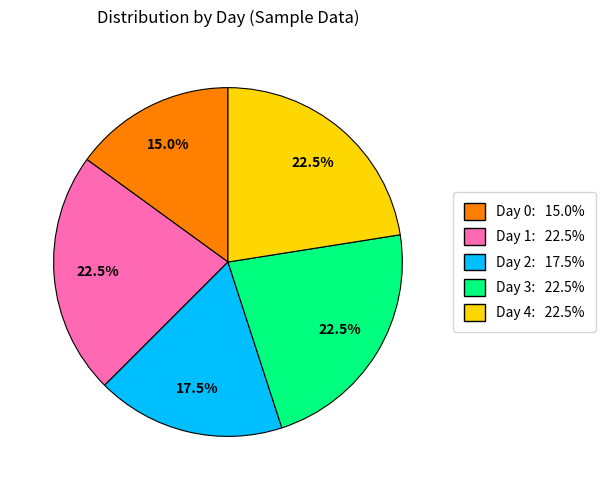

How many segments does this pie chart have?

5